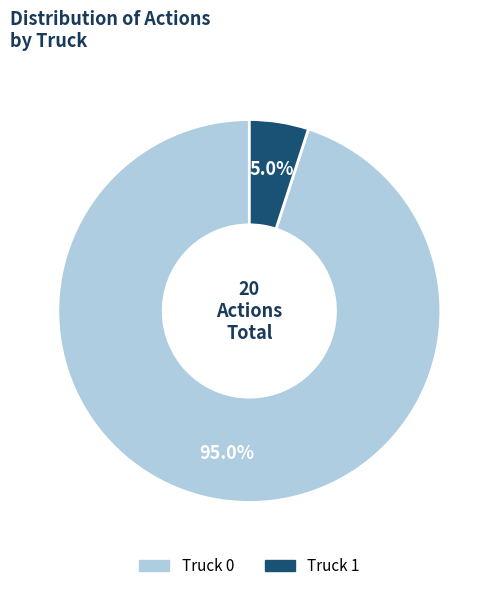

To the nearest percent, what percentage of the pie is Truck 0?

95%